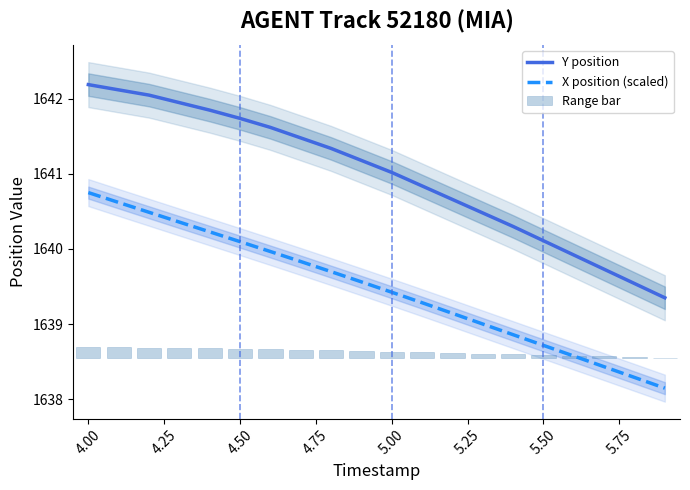

What is the approximate value of Y position at 5.00?

1641.0